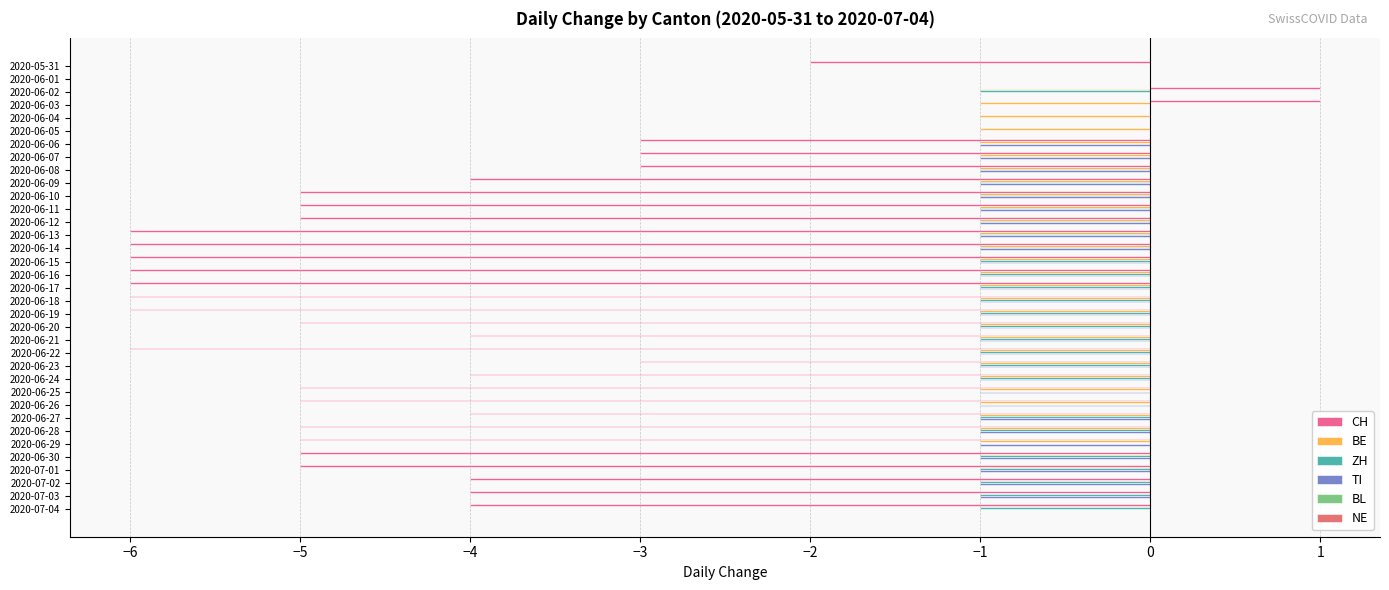

How many categories are shown in the chart?

35